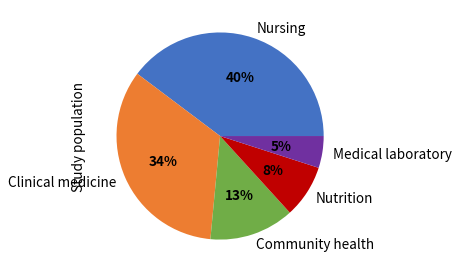

Which has a higher value, Clinical medicine or Nursing?

Nursing